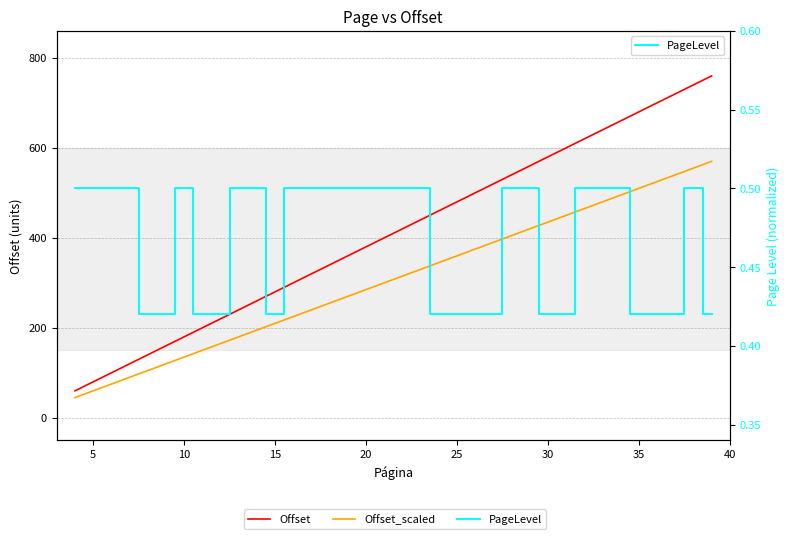

True or false: Offset and PageLevel cross at least once.

False